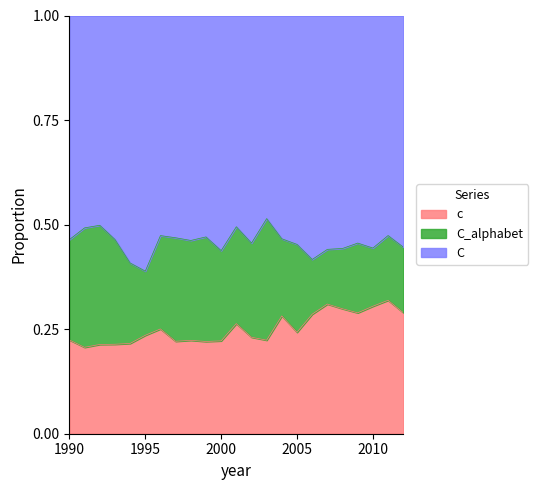

Is it true that c equals 0.1 at 1990?

False